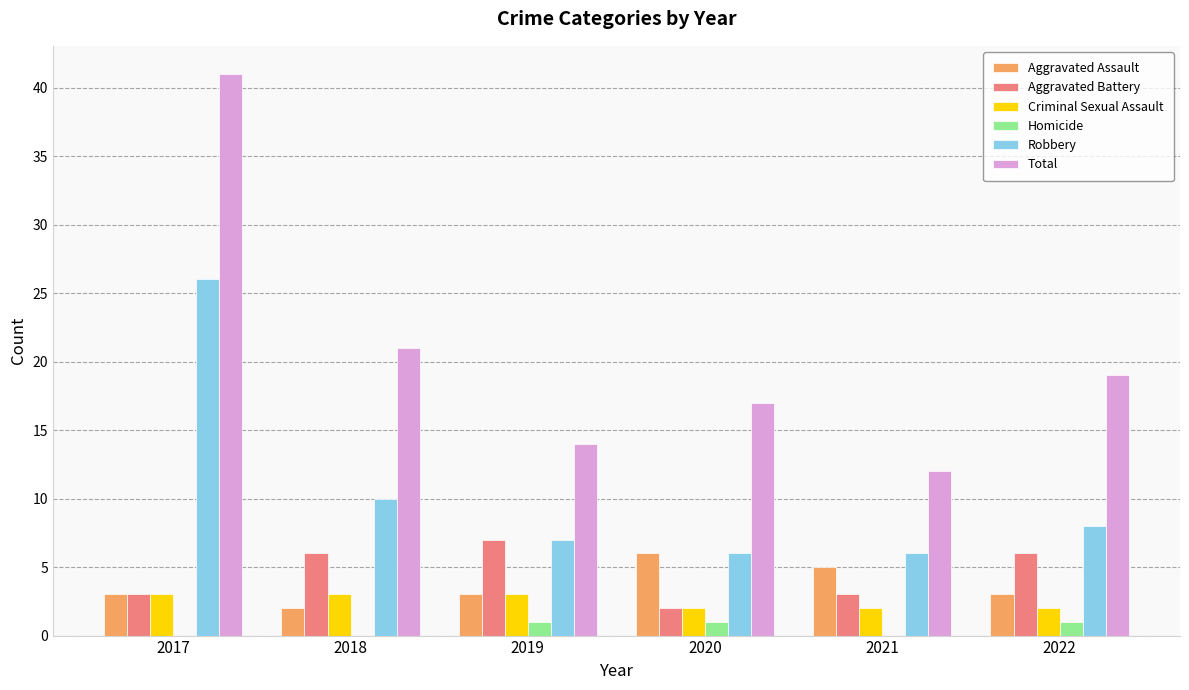

How many series are shown in this chart?

6